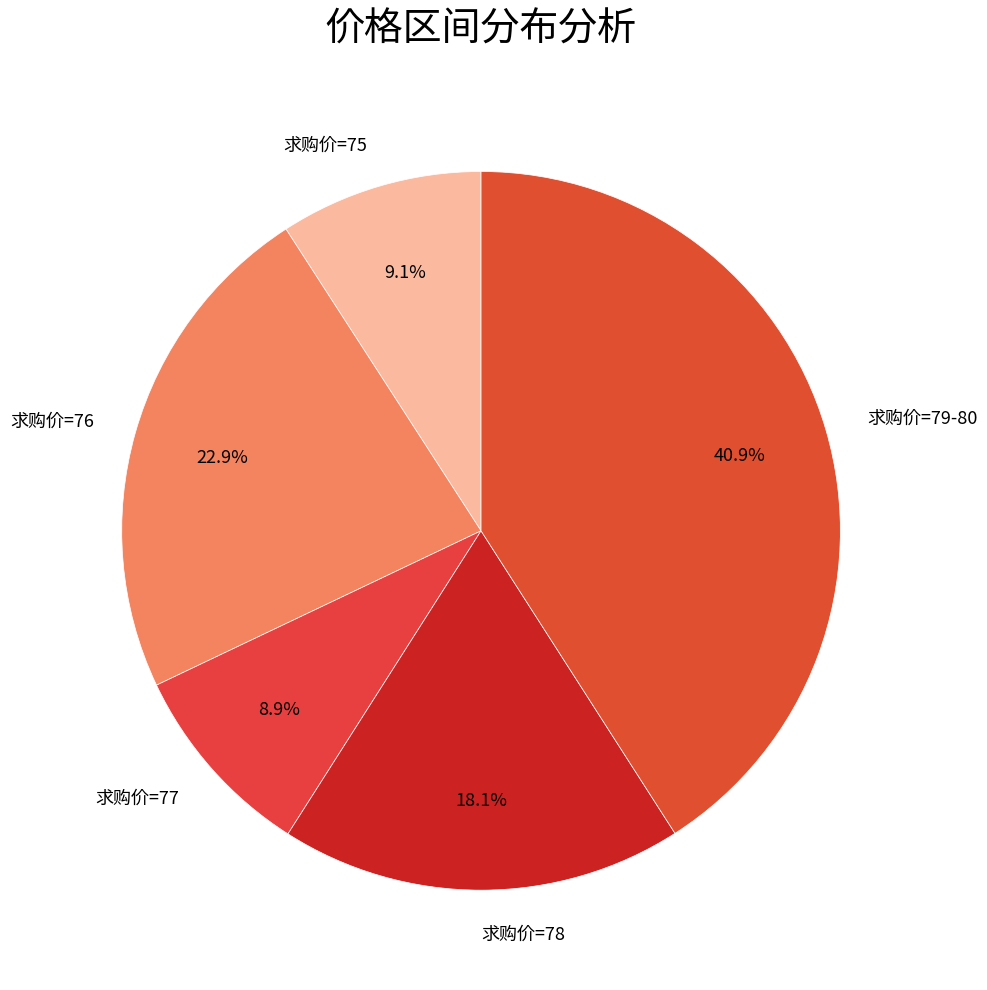

Does 求购价=75 account for over 50% of the chart?

No